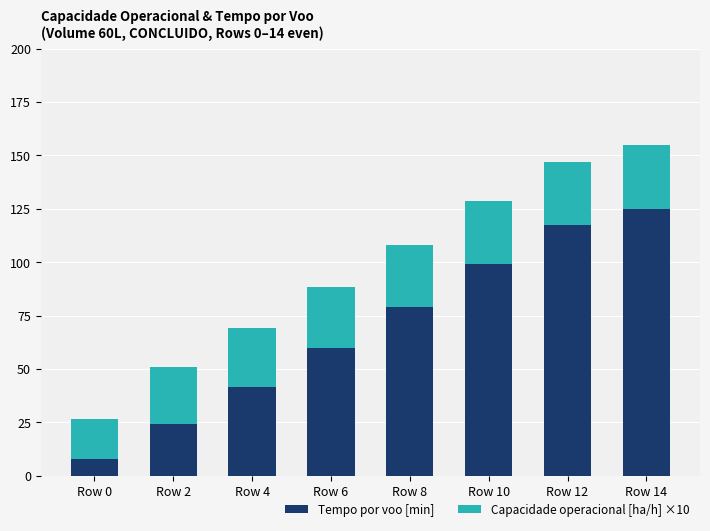

Does the chart contain stacked bars?

Yes